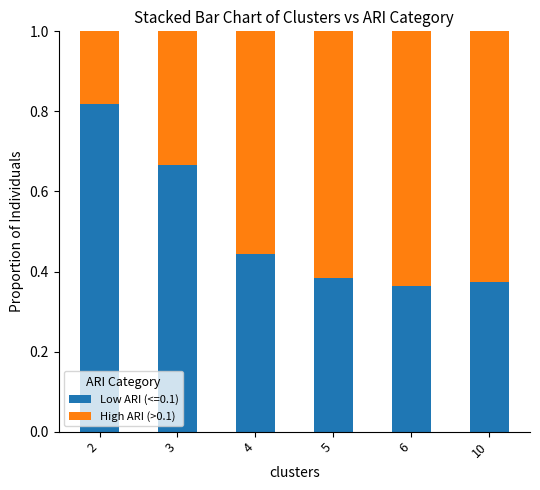

How many distinct data groups are displayed?

2